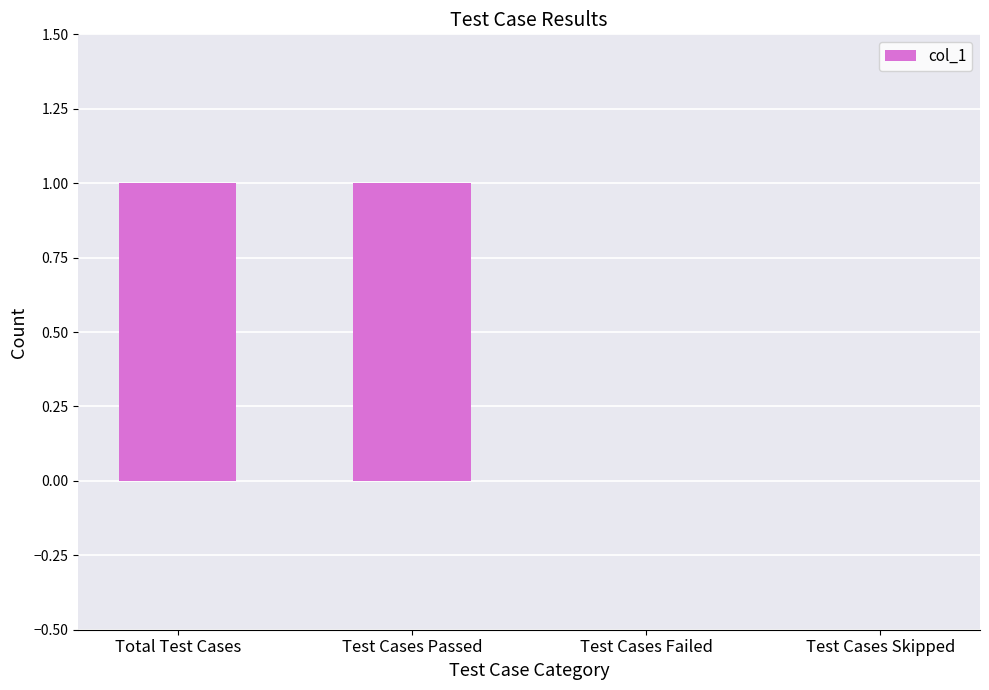

Reading right to left, what are all the values shown in this chart?

0	0	1	1